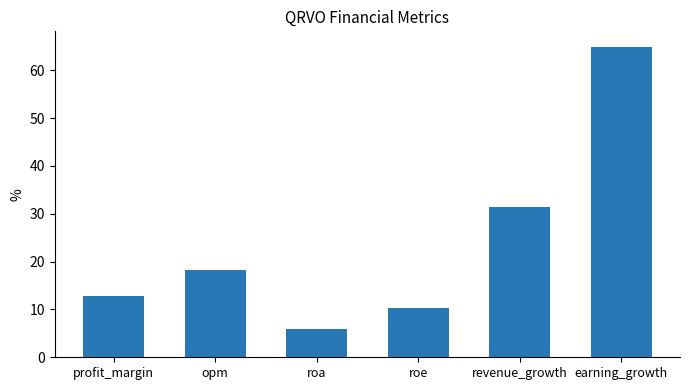

How many values are below 18?

3